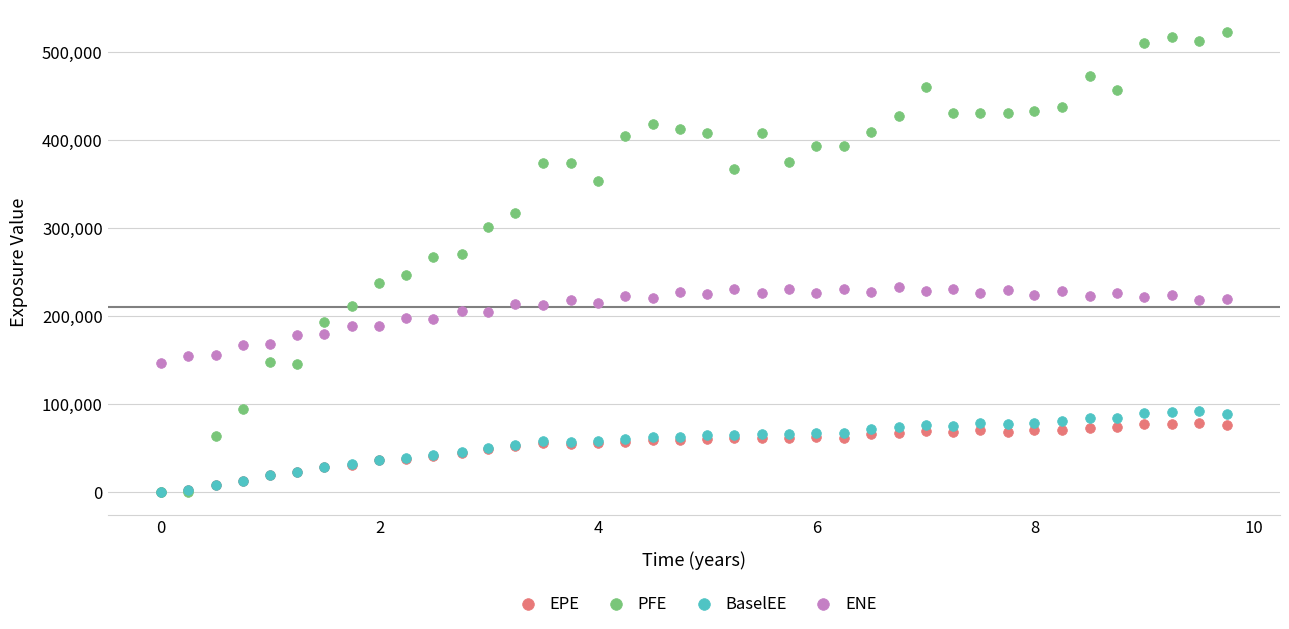

Which series has the widest spread of Y values?

PFE